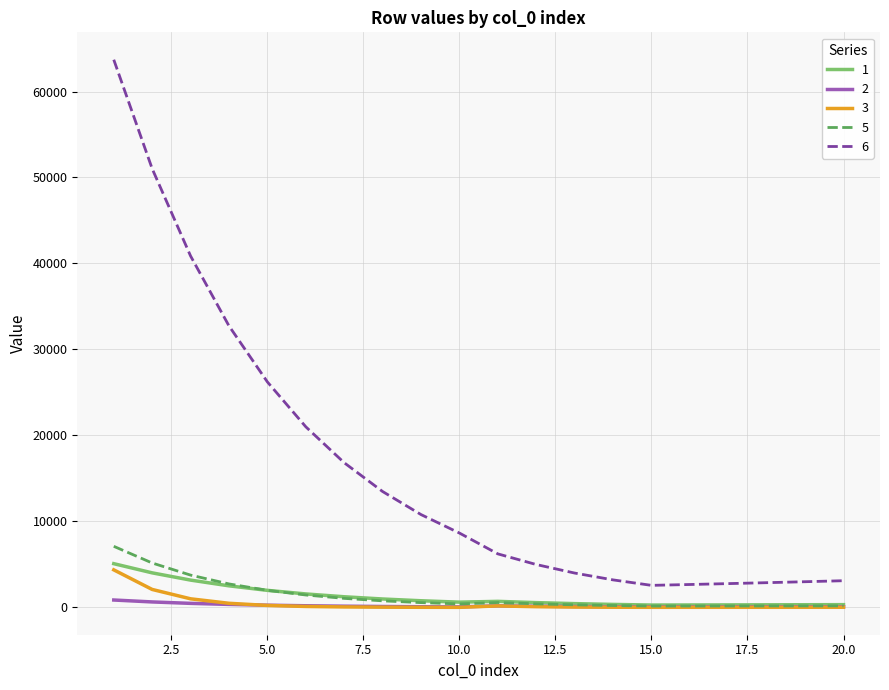

Which series has the largest range (max minus min)?

6